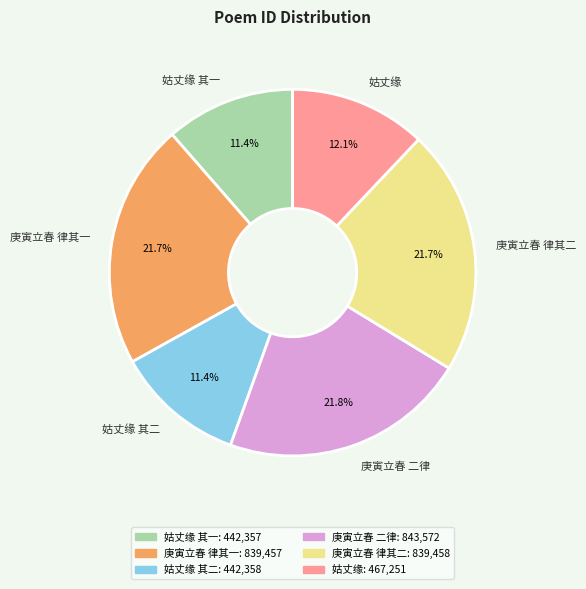

Does any single category account for the majority?

No